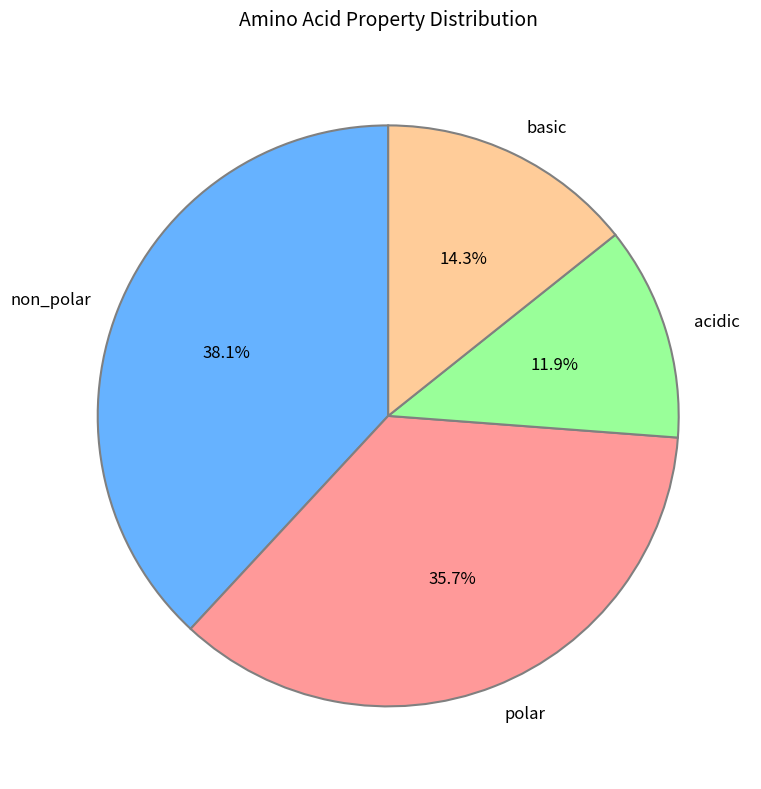

Which category has the biggest portion of the pie?

non_polar